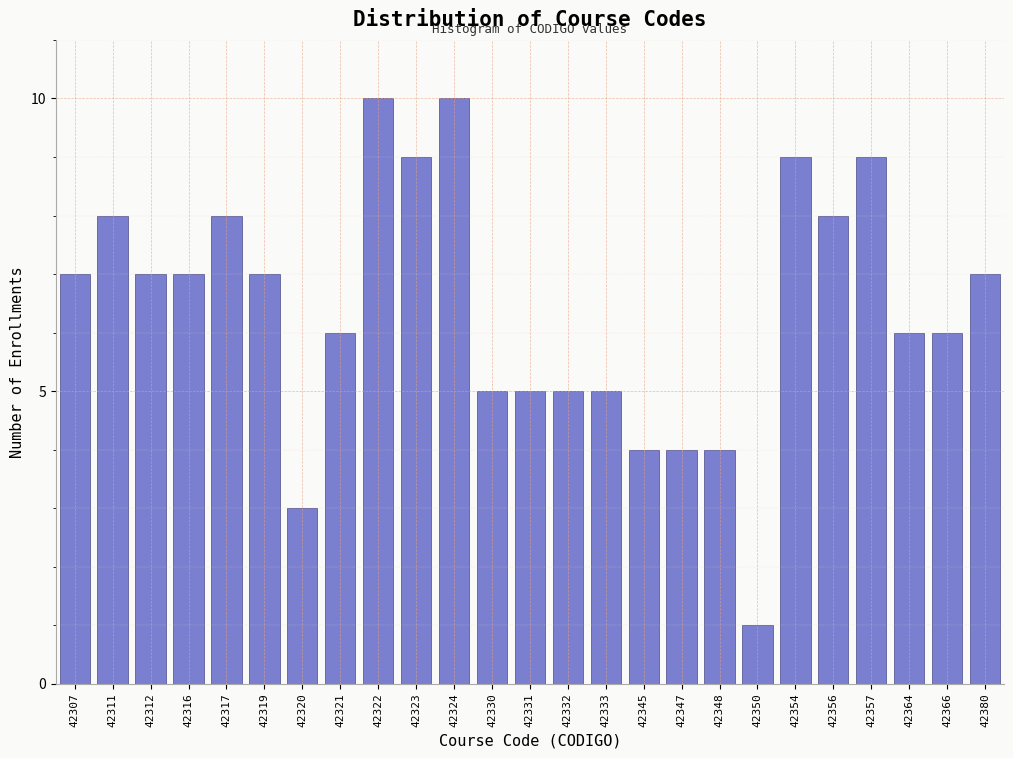

Reading right to left, what are all the values shown in this chart?

42380=7	42366=6	42364=6	42357=9	42356=8	42354=9	42350=1	42348=4	42347=4	42345=4	42333=5	42332=5	42331=5	42330=5	42324=10	42323=9	42322=10	42321=6	42320=3	42319=7	42317=8	42316=7	42312=7	42311=8	42307=7